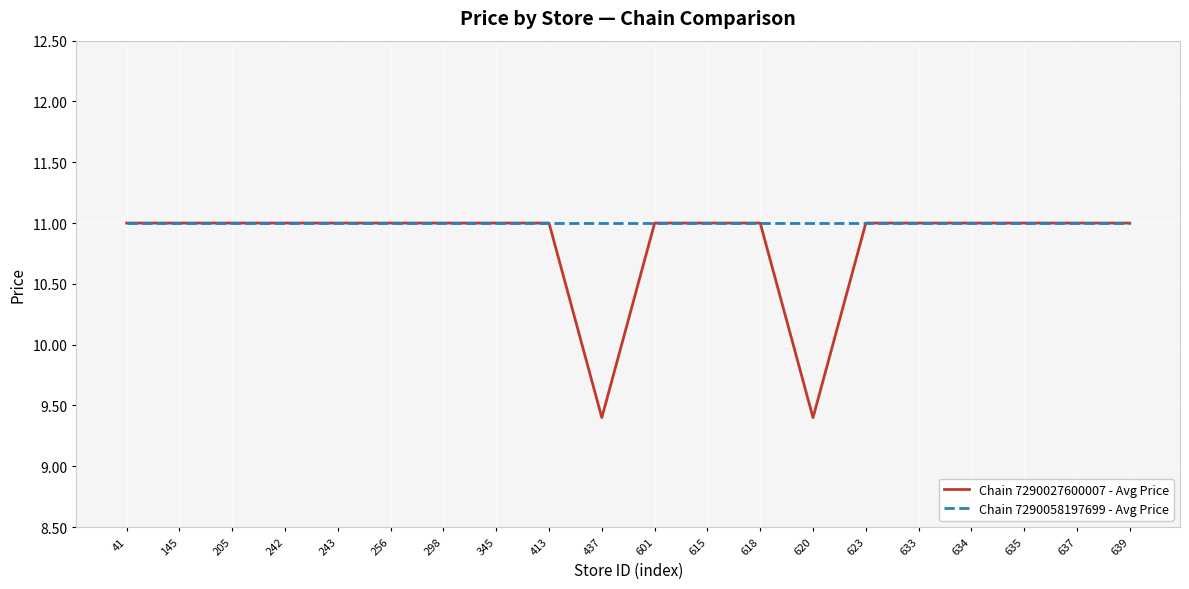

Which series has the widest spread of values?

Chain 7290027600007 - Avg Price